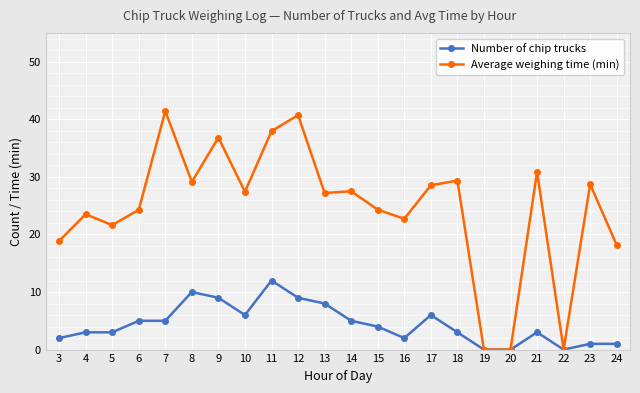

How many lines are shown in the chart?

2